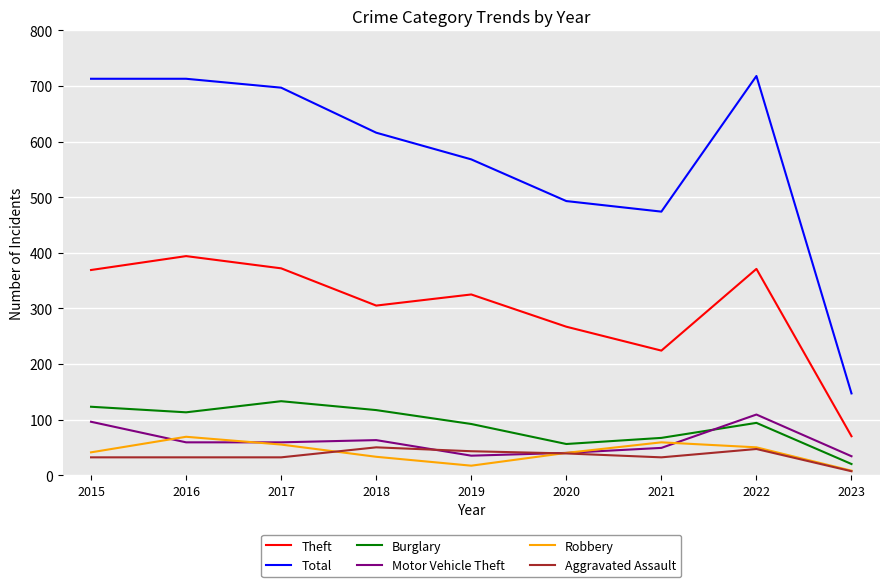

After their last crossing, which series has the higher values: Motor Vehicle Theft or Robbery?

Motor Vehicle Theft